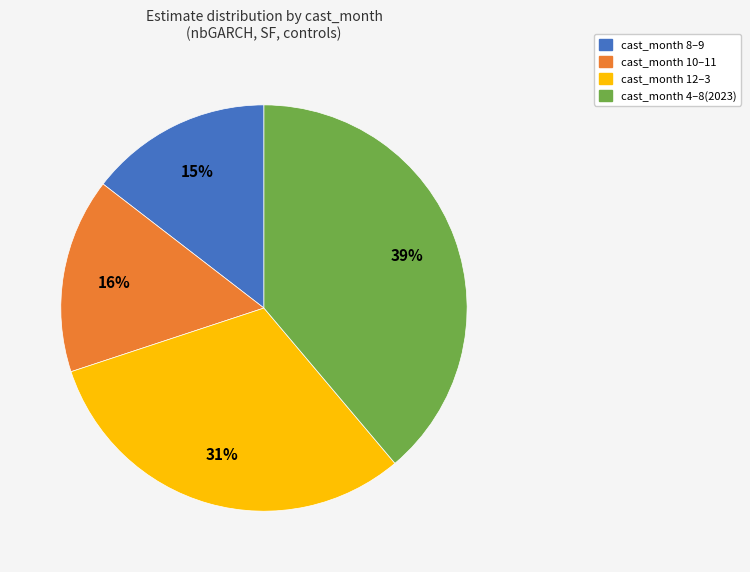

How many slices are in this pie chart?

4